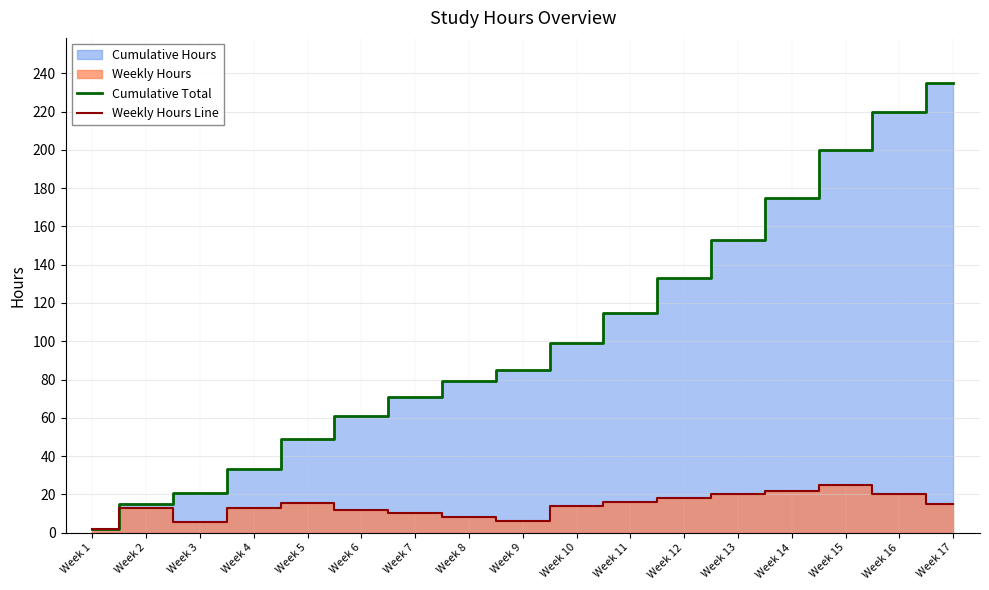

Which series has the largest range (max minus min)?

Cumulative Total